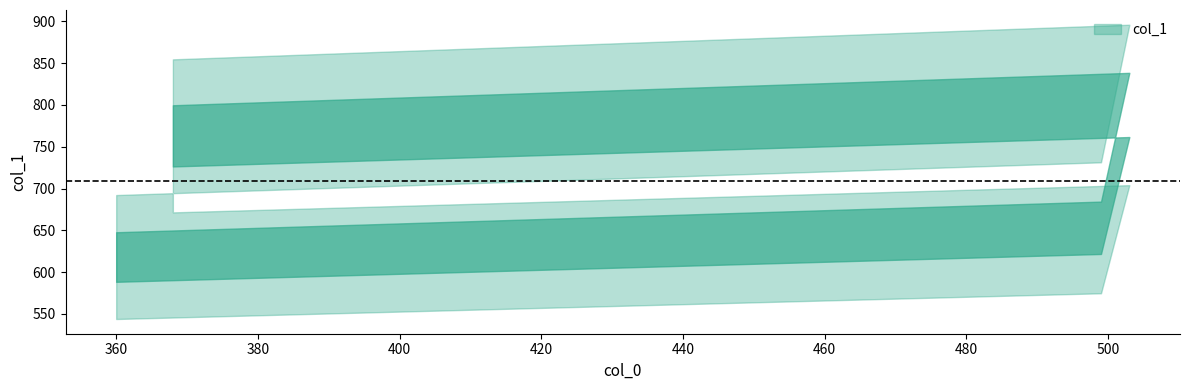

True or false: the data shows 192 at 499.

False